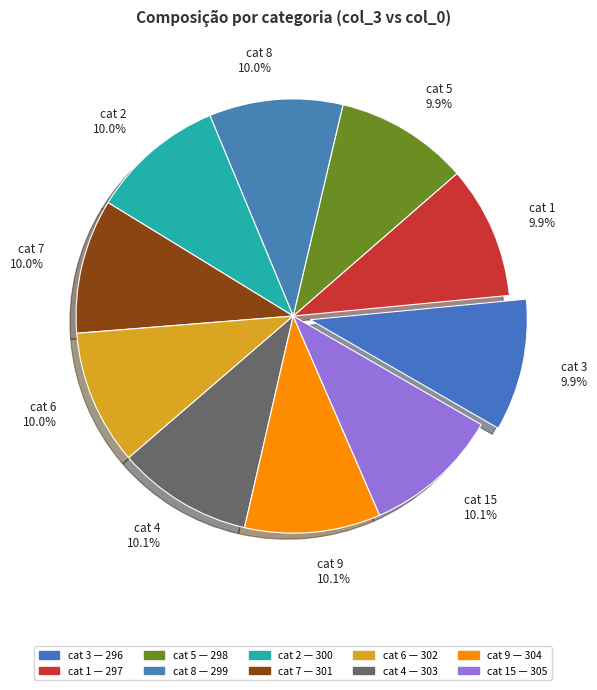

To the nearest percent, what is the average slice percentage?

10%